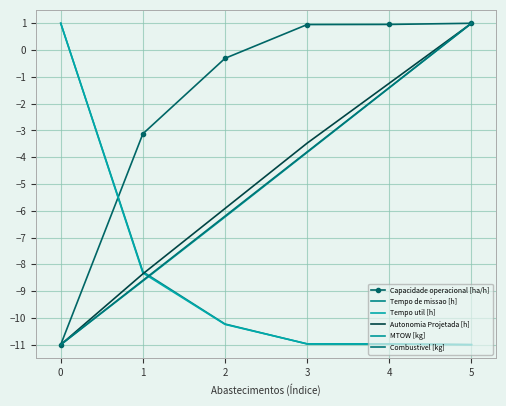

True or false: Capacidade operacional [ha/h] and Autonomia Projetada [h] intersect in this chart.

False